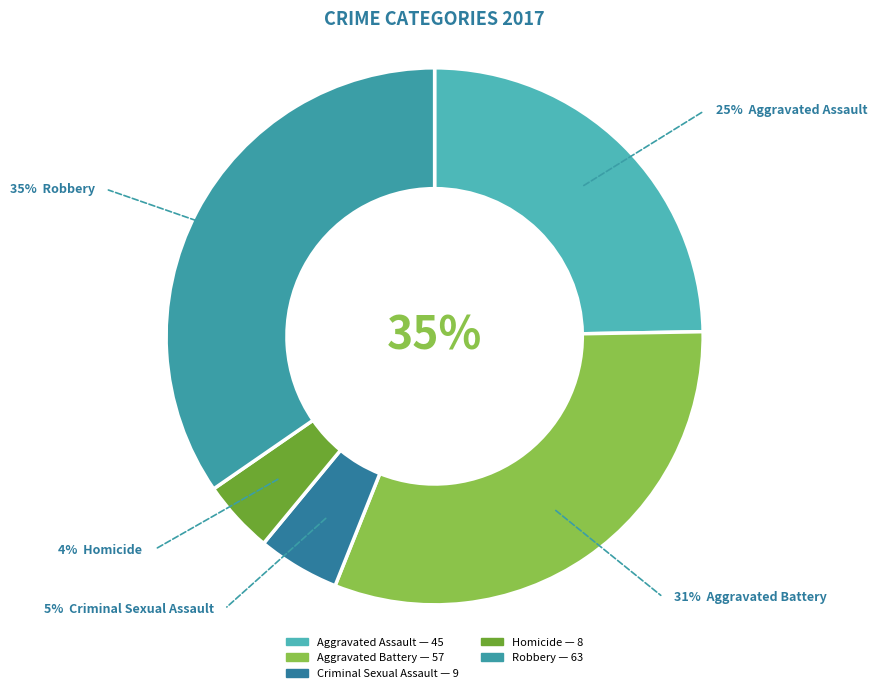

To the nearest percent, what percentage of the pie is Aggravated Battery?

31%